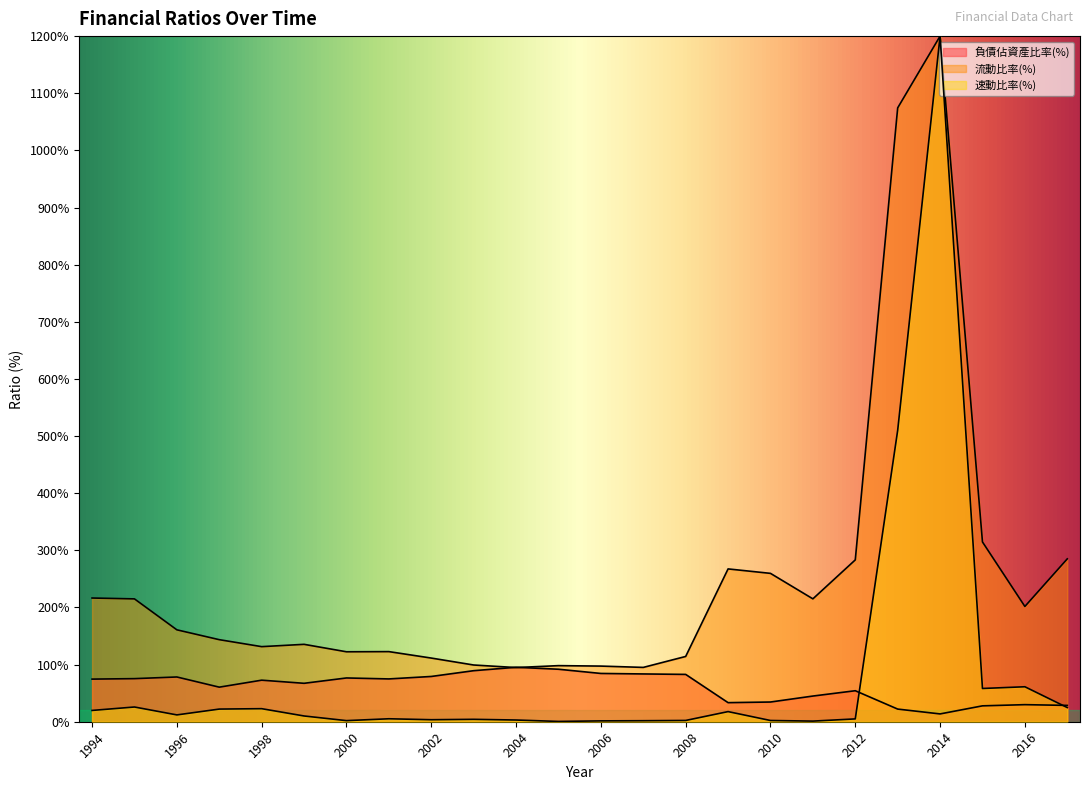

Is it true that 負債佔資產比率(%) equals 27.8 at 2015?

True